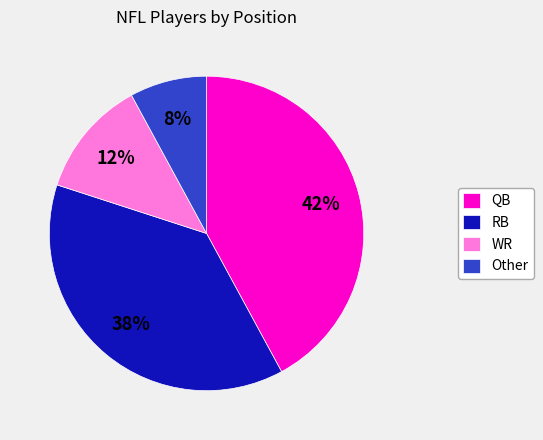

To the nearest percent, what is the difference between the largest and smallest slice percentages?

34%